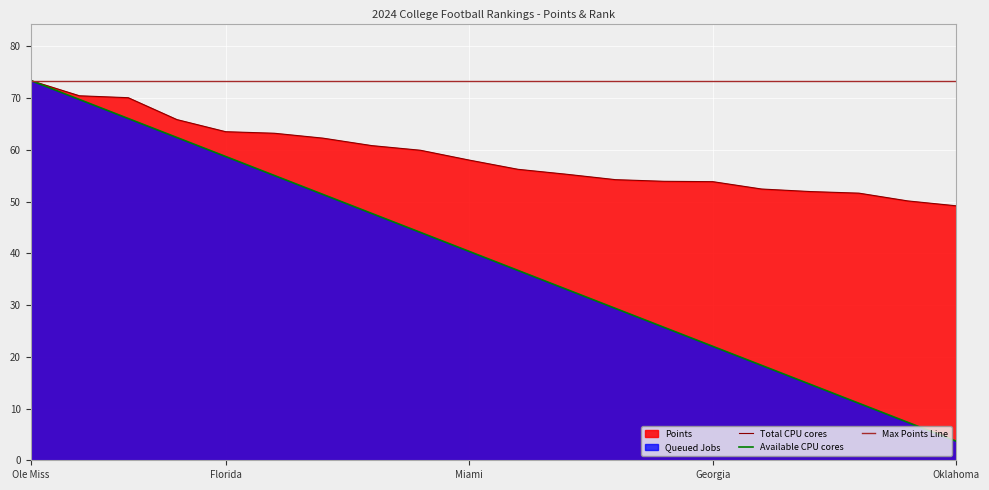

What is the label of the 14th point from the right?

Florida State